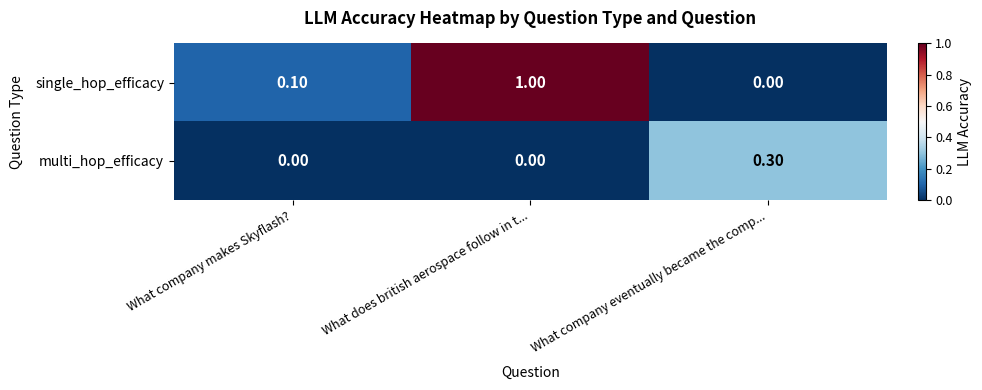

List the series in order of their overall mean, lowest first.

multi_hop_efficacy, single_hop_efficacy